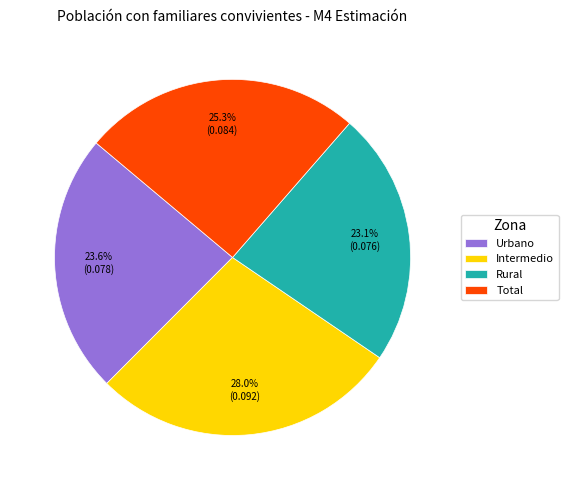

Is the sum of Urbano and Intermedio greater than half?

Yes